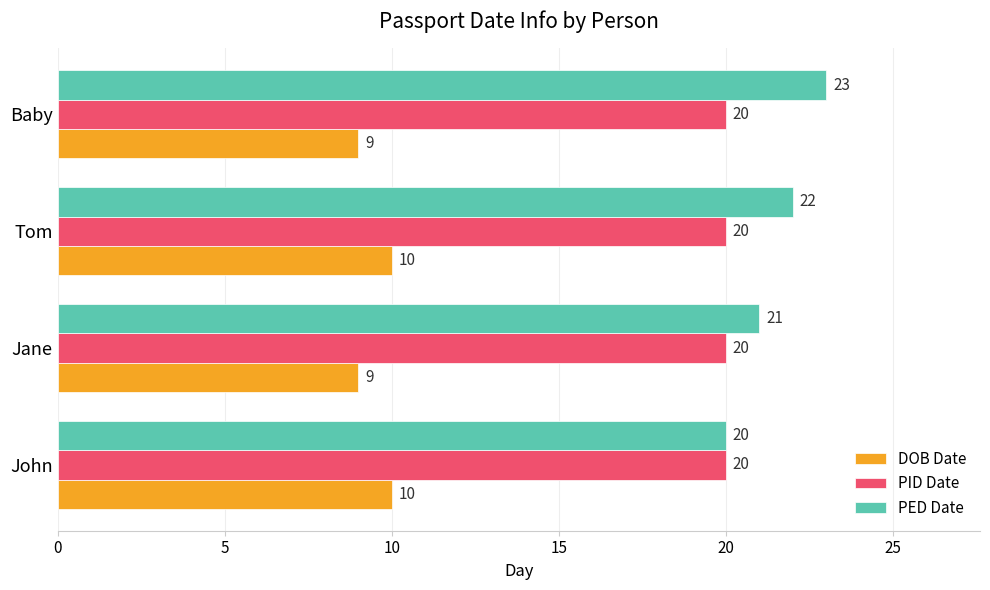

Is the value of PED Date at Baby greater than the value of DOB Date at John?

Yes